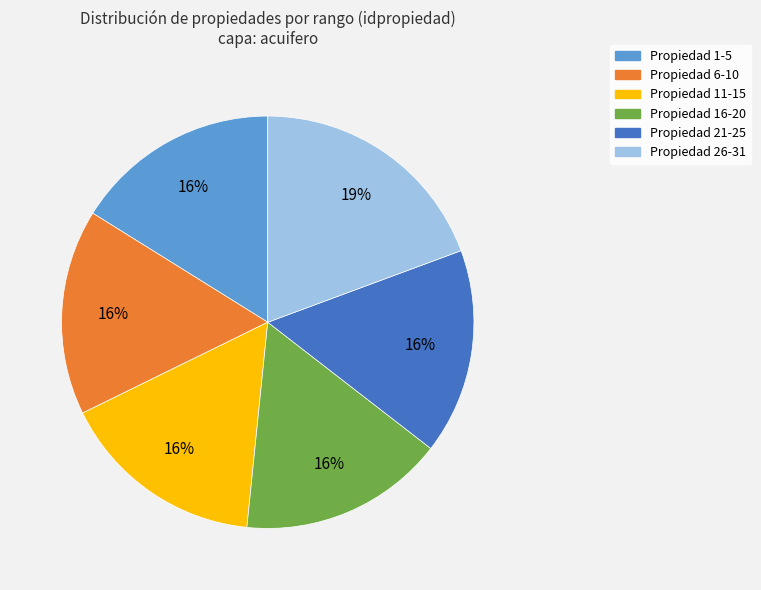

To the nearest percent, what is the average slice percentage?

17%